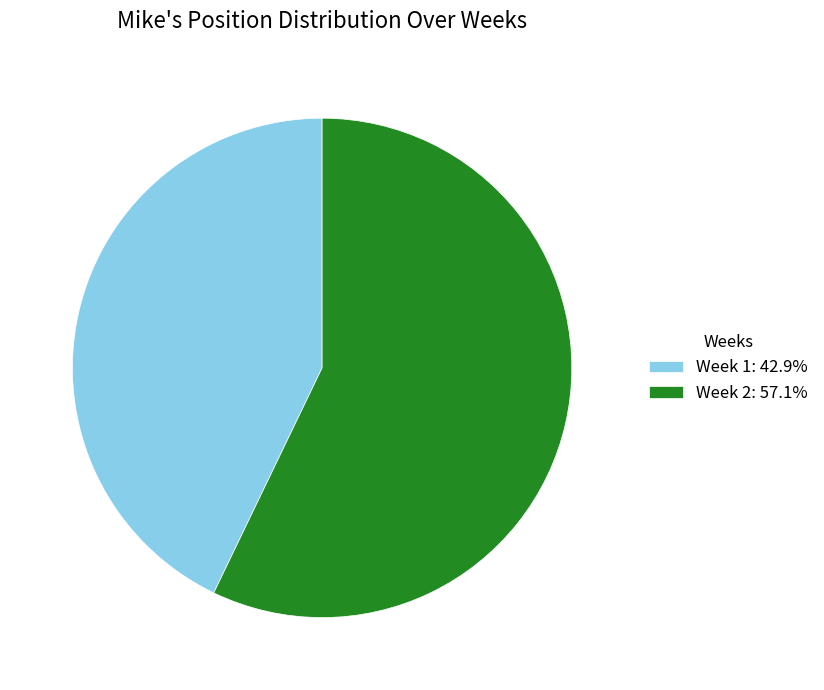

Is Week 1 the majority of the pie?

No